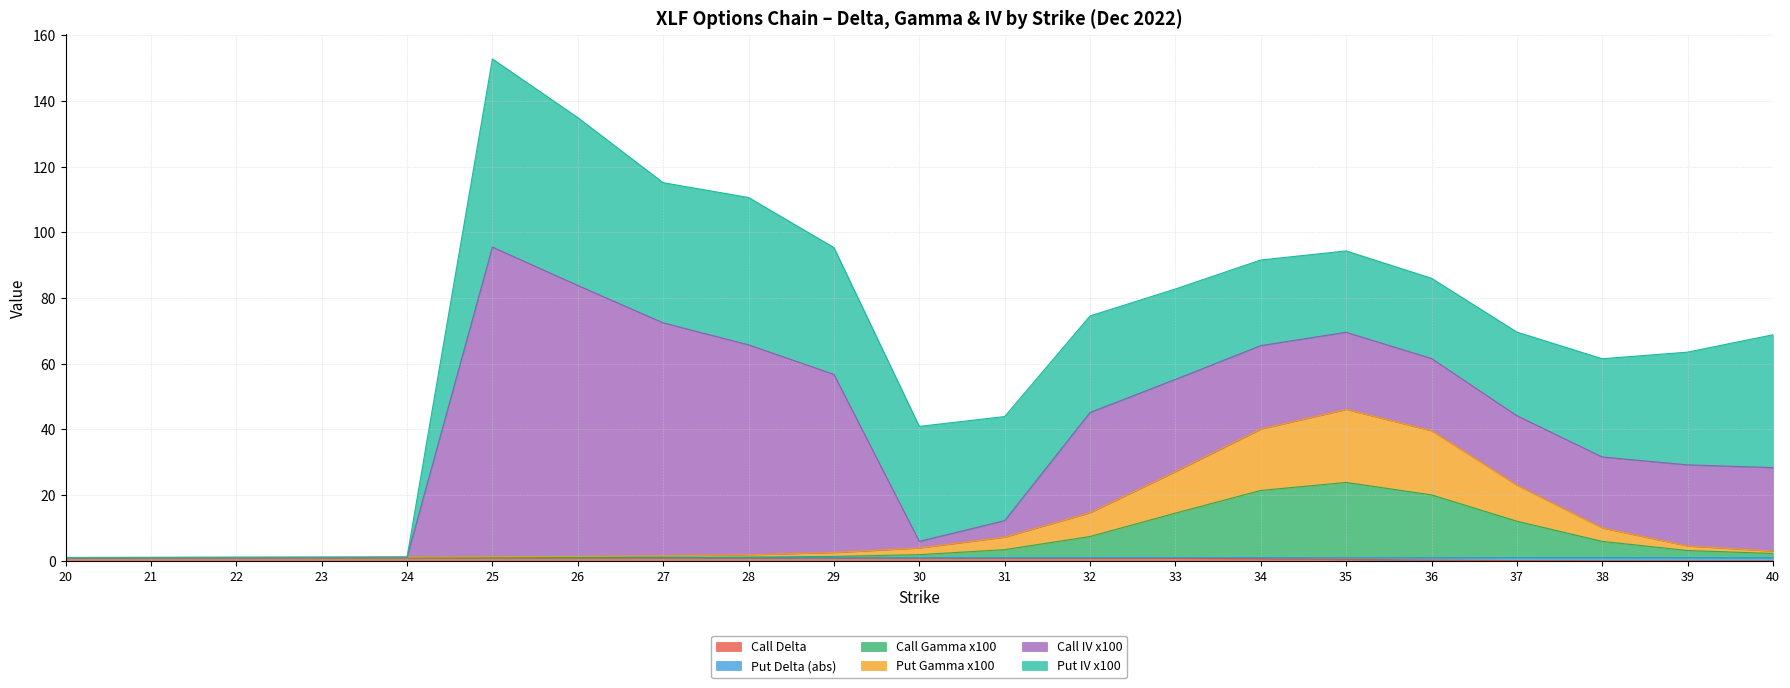

True or false: Call Delta has a value of 0.0 at 38.

False